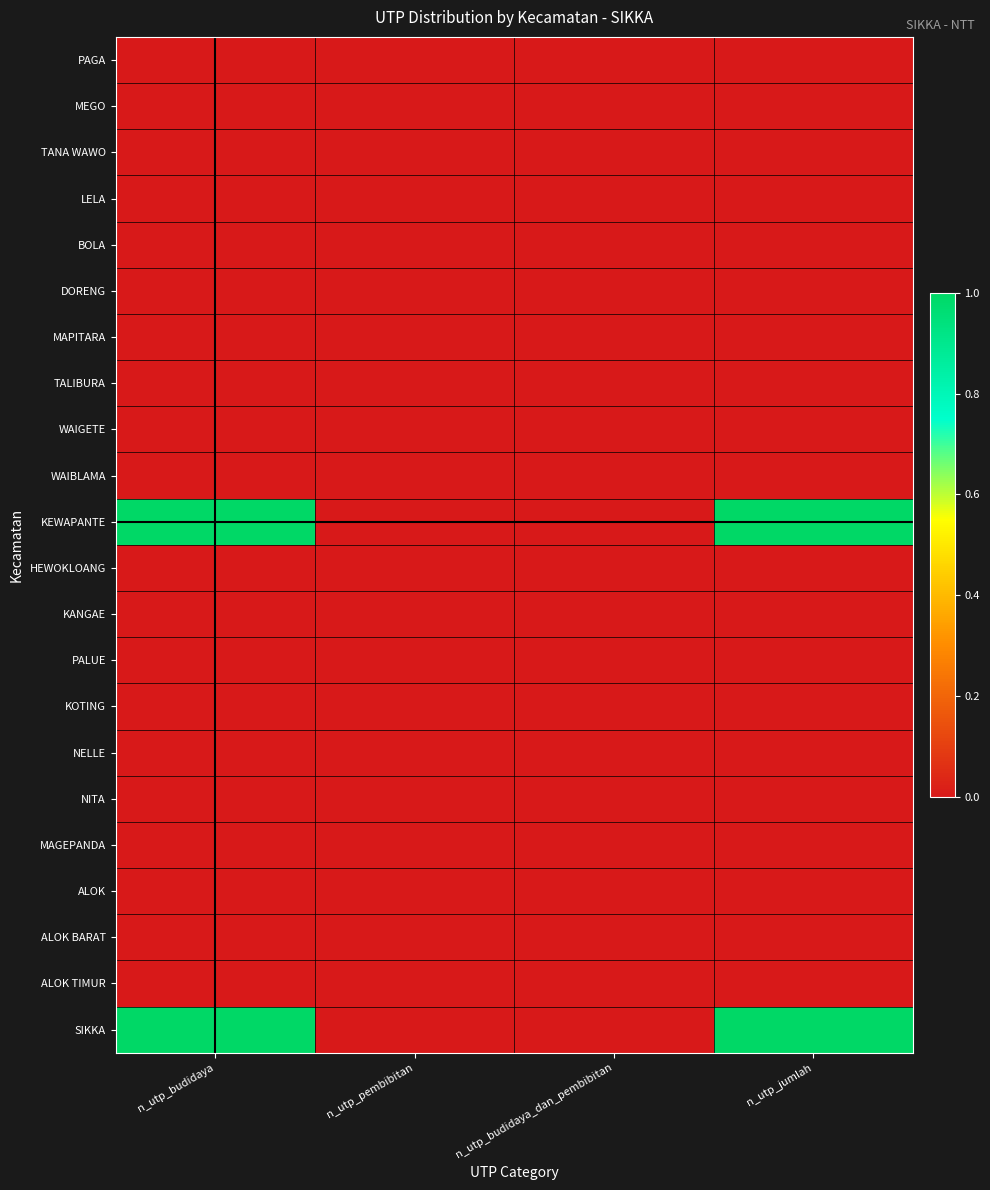

Between n_utp_budidaya and n_utp_pembibitan, which series saw the biggest shift?

KEWAPANTE